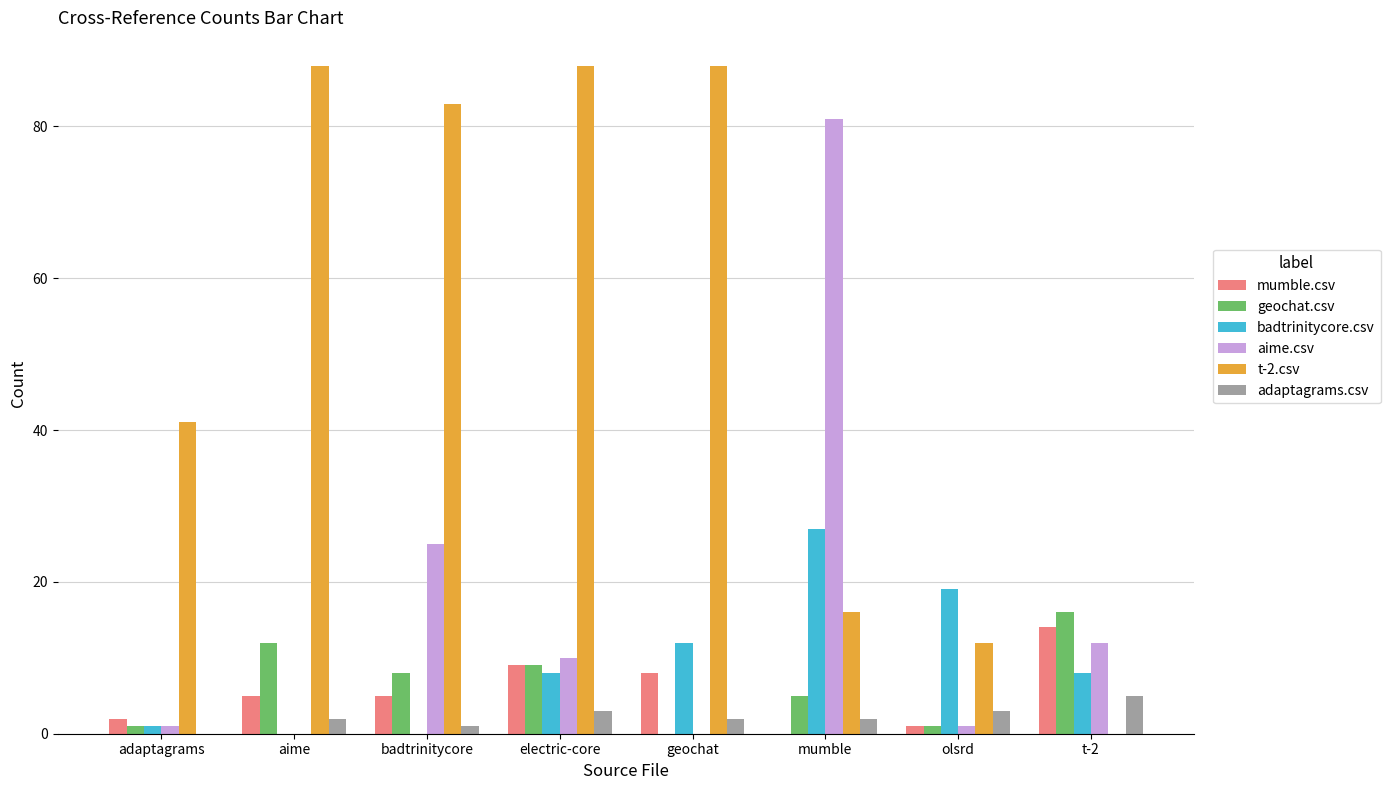

What is the spread (max minus min) of values at badtrinitycore?

83